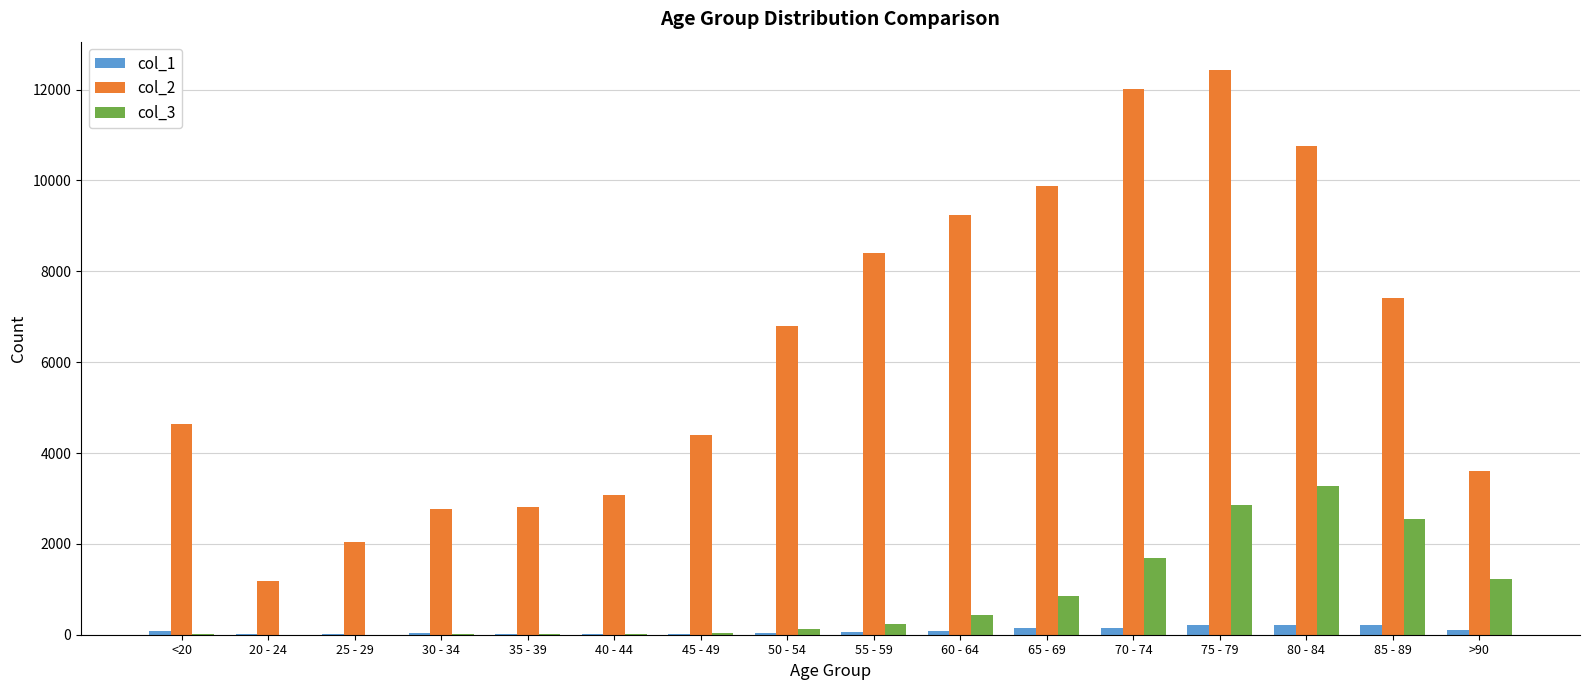

What is the spread (max minus min) of values at 20 - 24?

1187